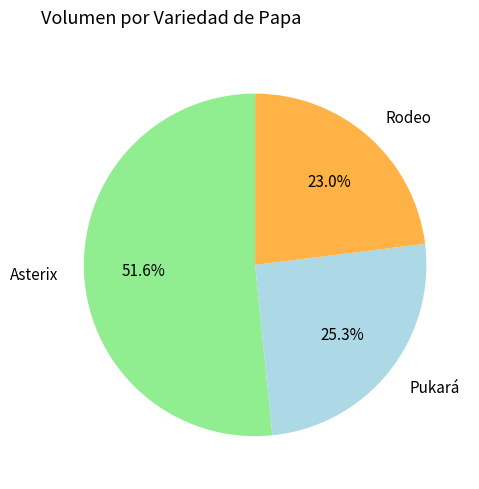

Does any single category account for the majority?

Yes